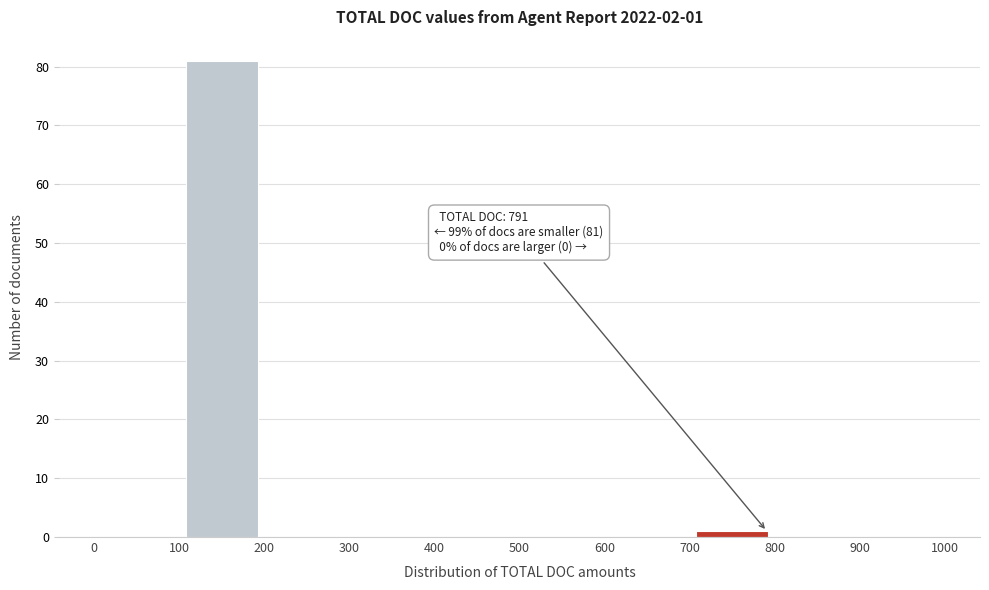

Over which range of the x-axis is the bar tallest?

100 to 200